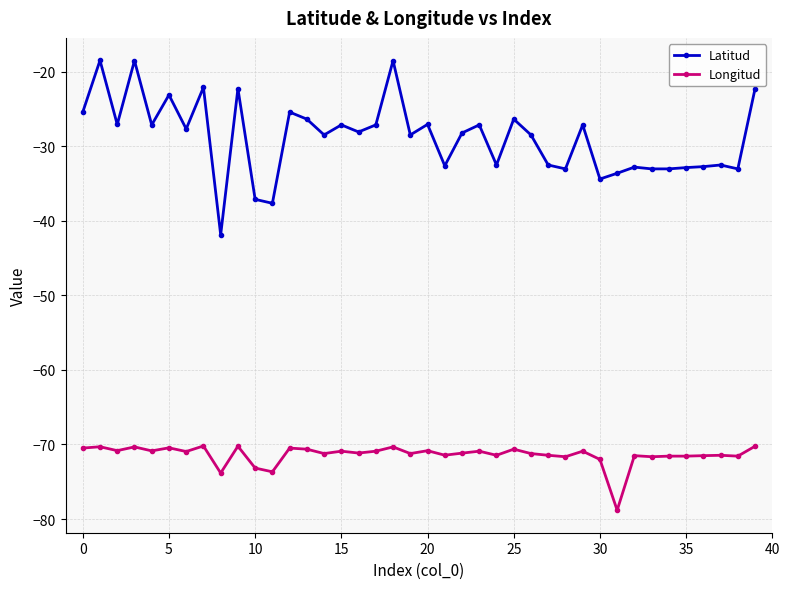

What is the value of the Latitud point at the 36th from the left?

-32.8